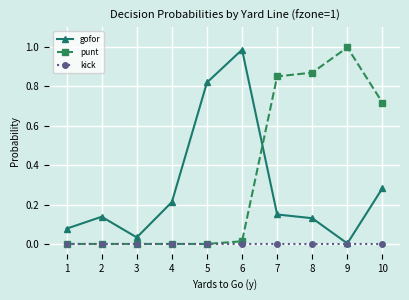

Rank the series by their average value, from highest to lowest.

punt, gofor, kick